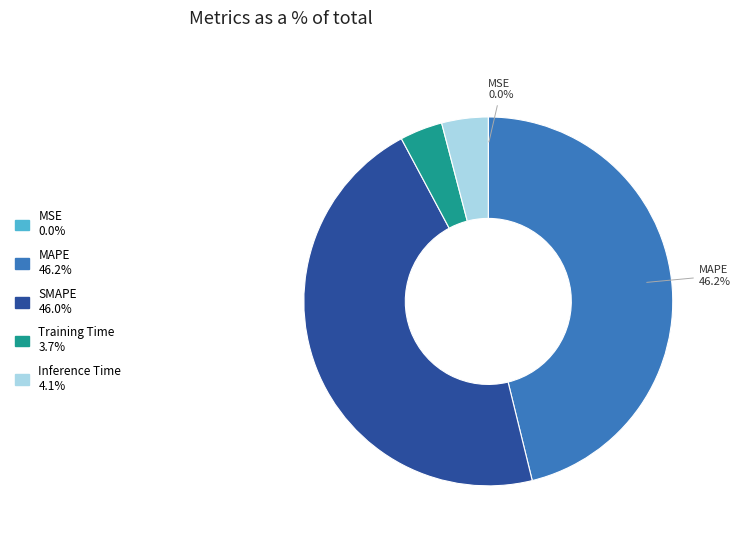

Is there a majority slice in this chart?

No